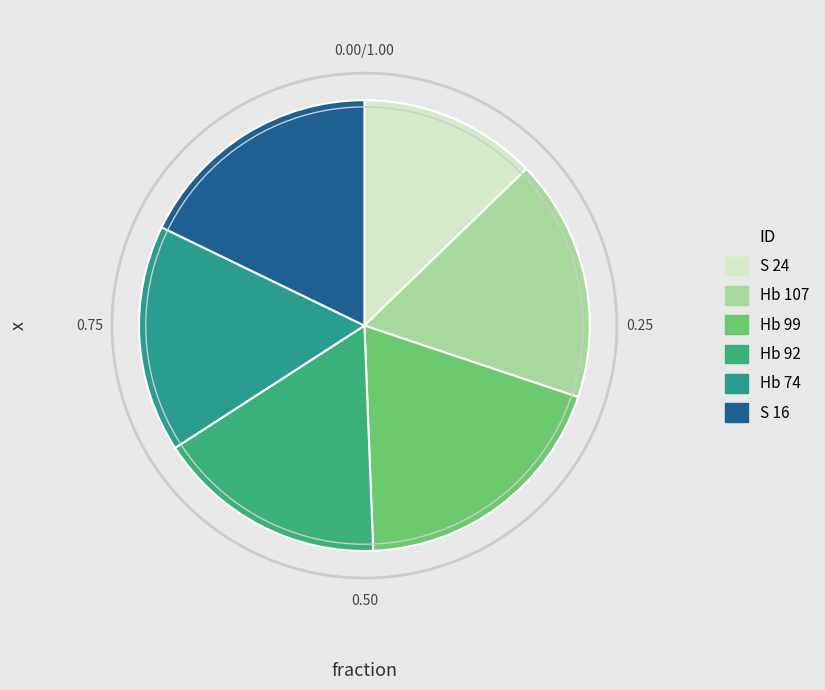

Which slice is the smallest?

S 24